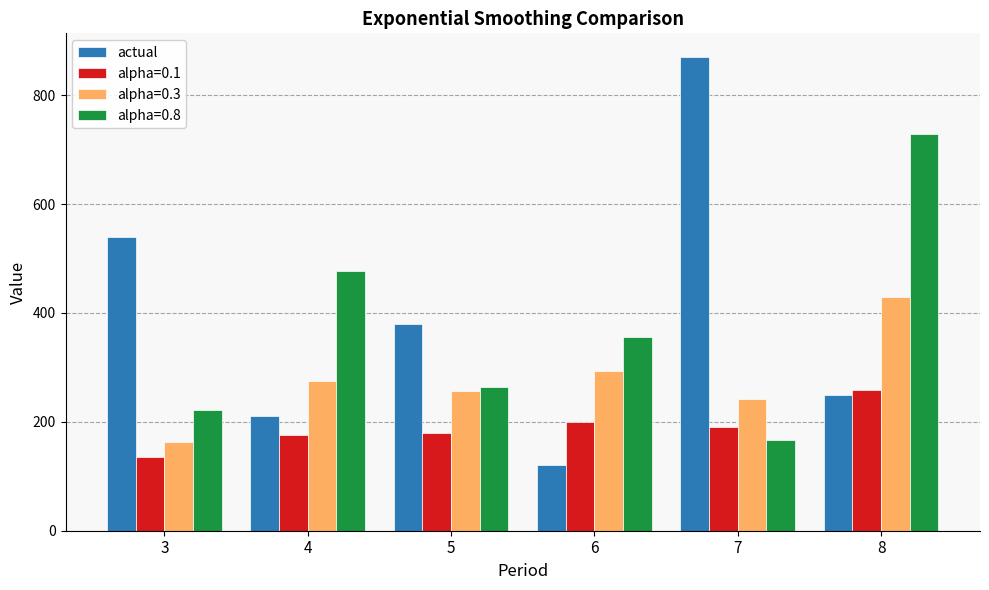

The value of alpha=0.3 at 3 is 162.3. True or false?

True